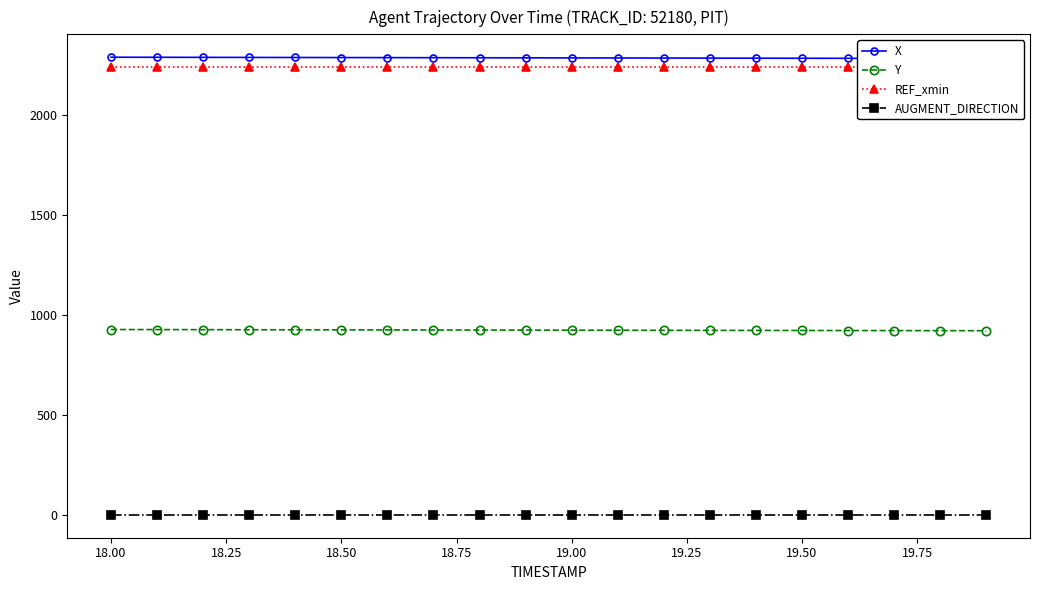

True or false: Y and AUGMENT_DIRECTION intersect in this chart.

False